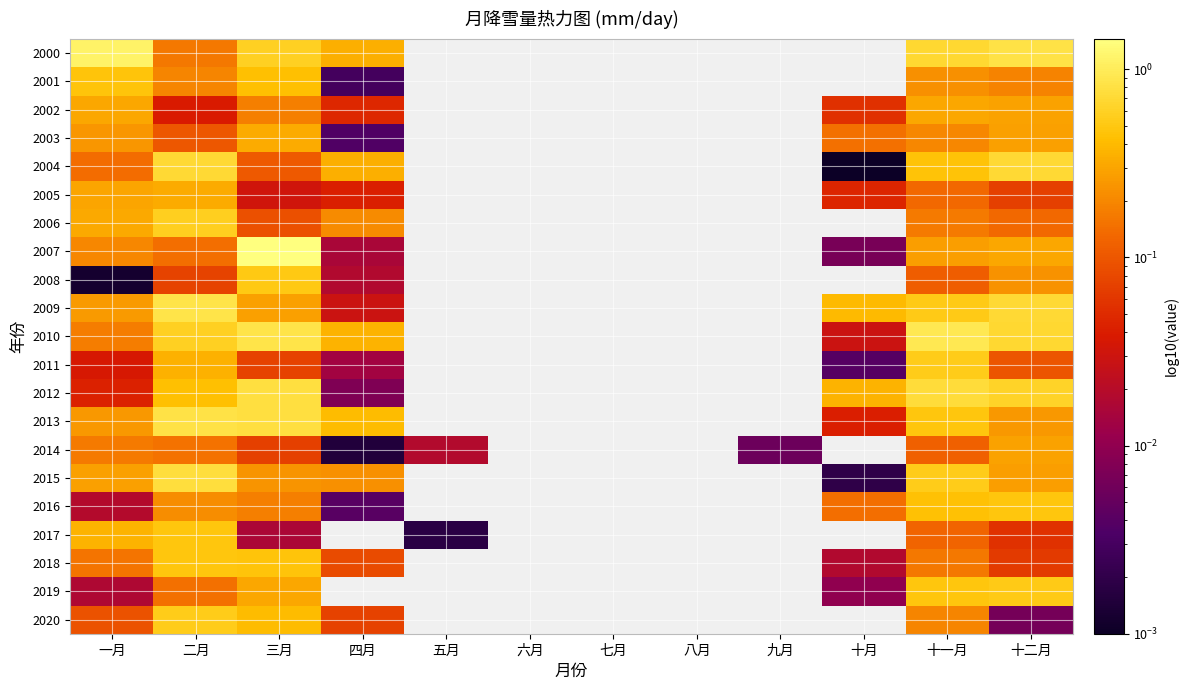

How many values in 2011 are above zero?

7